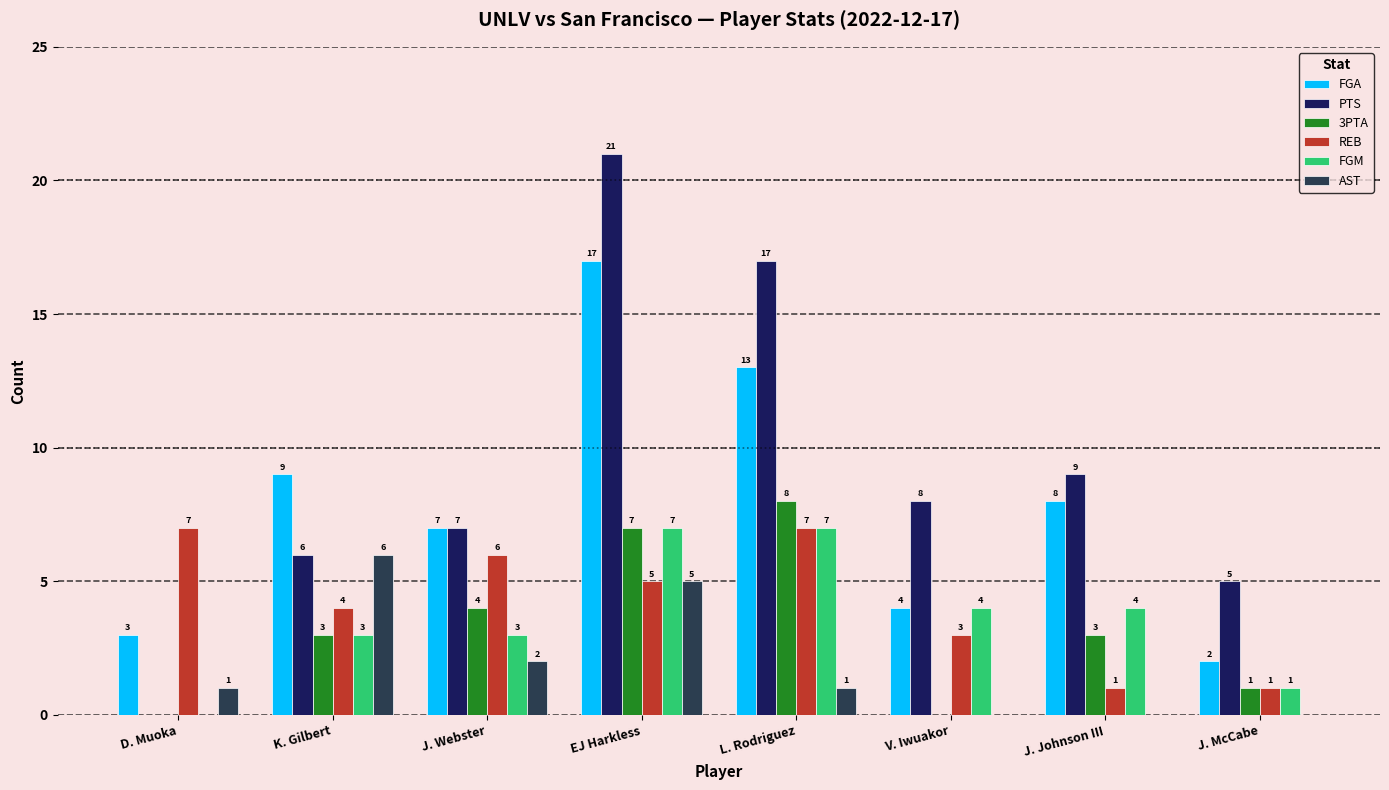

How many groups of bars are there?

8